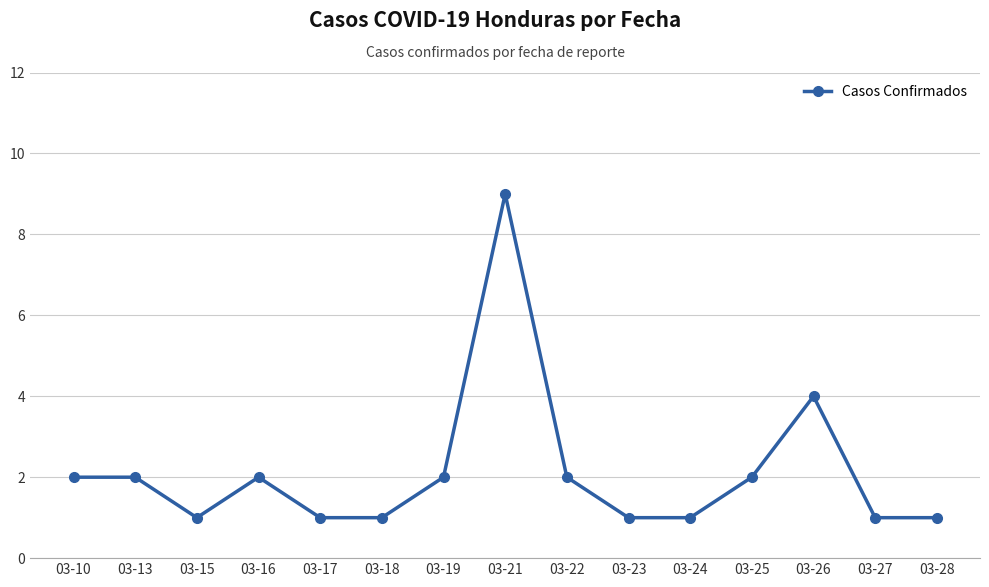

Count the number of data series in this chart.

1